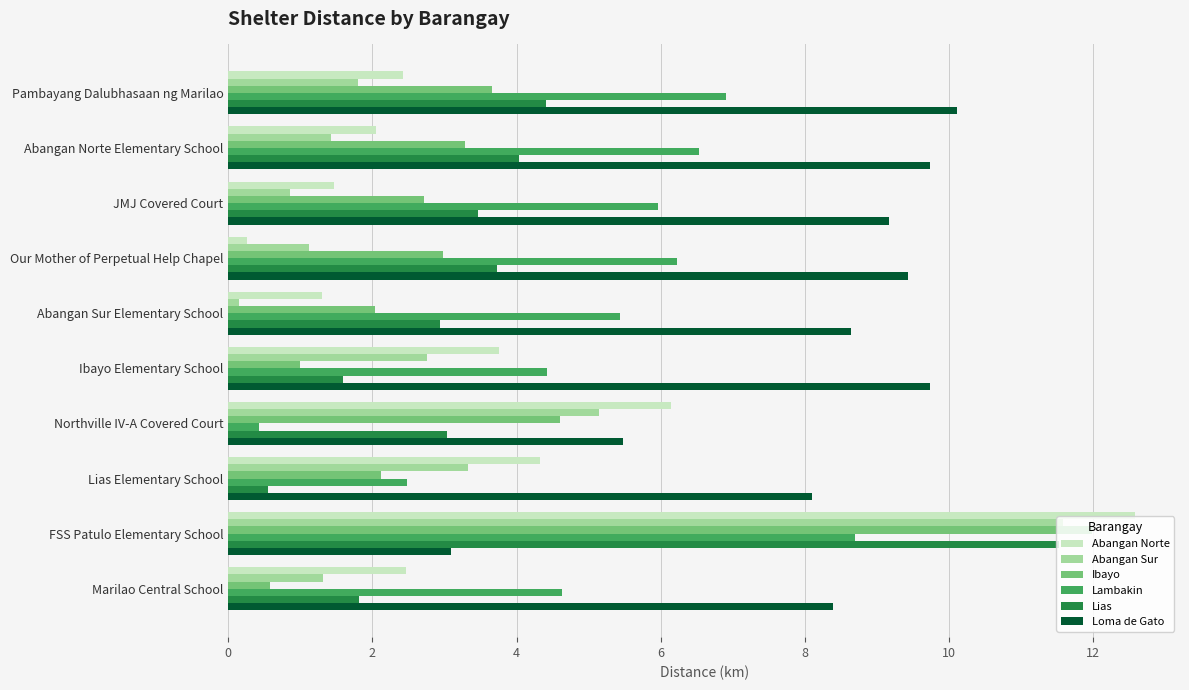

Which series has the largest range (max minus min)?

Abangan Norte